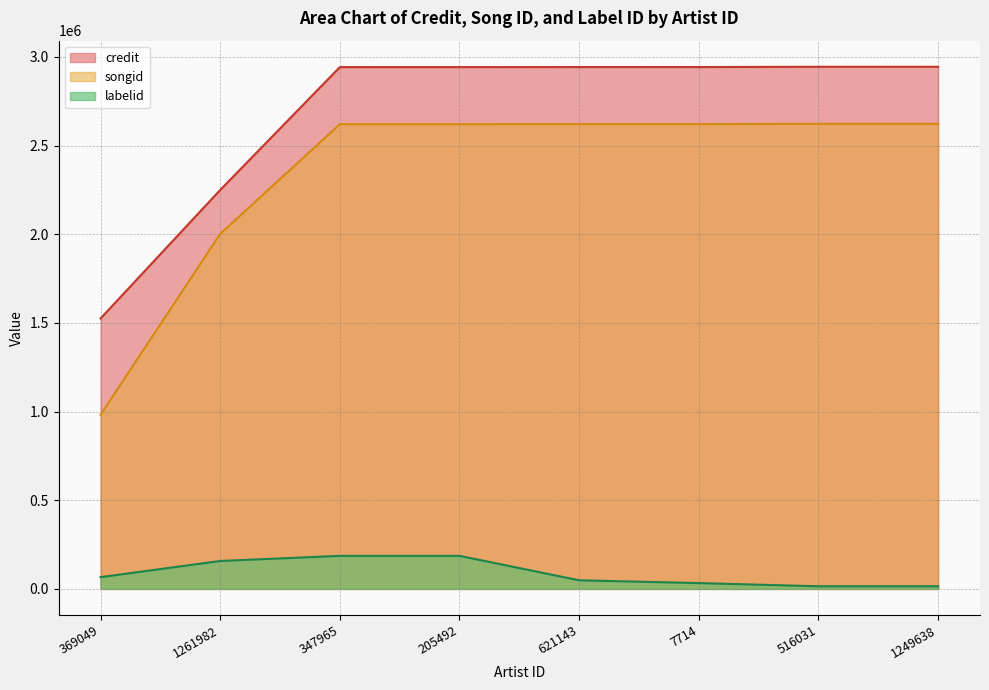

Between 1261982 and 369049, which is larger?

1261982